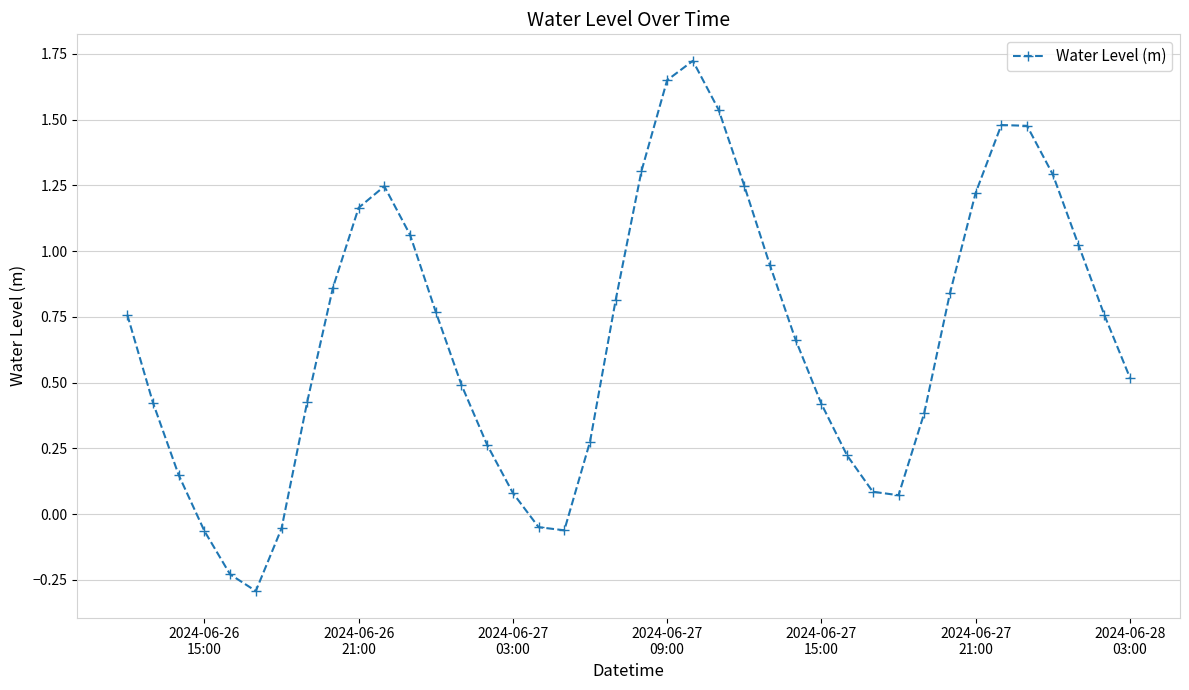

How many points are higher than both their immediate neighbors (excluding endpoints)?

3